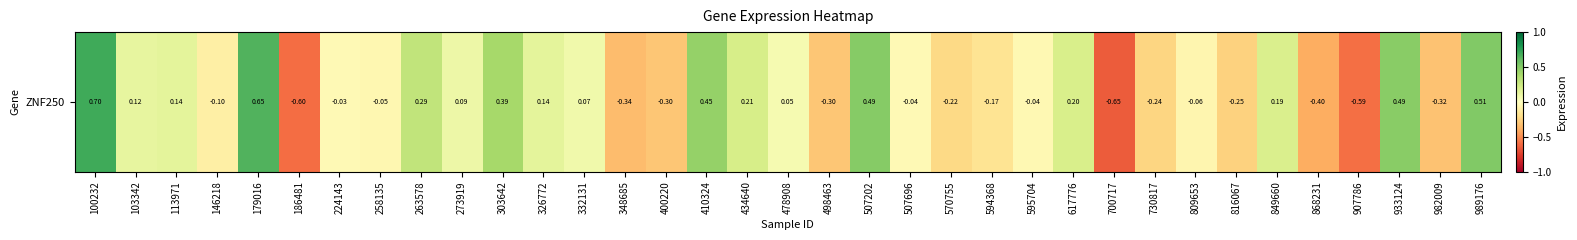

What is the difference between the maximum and second lowest values?

1.3